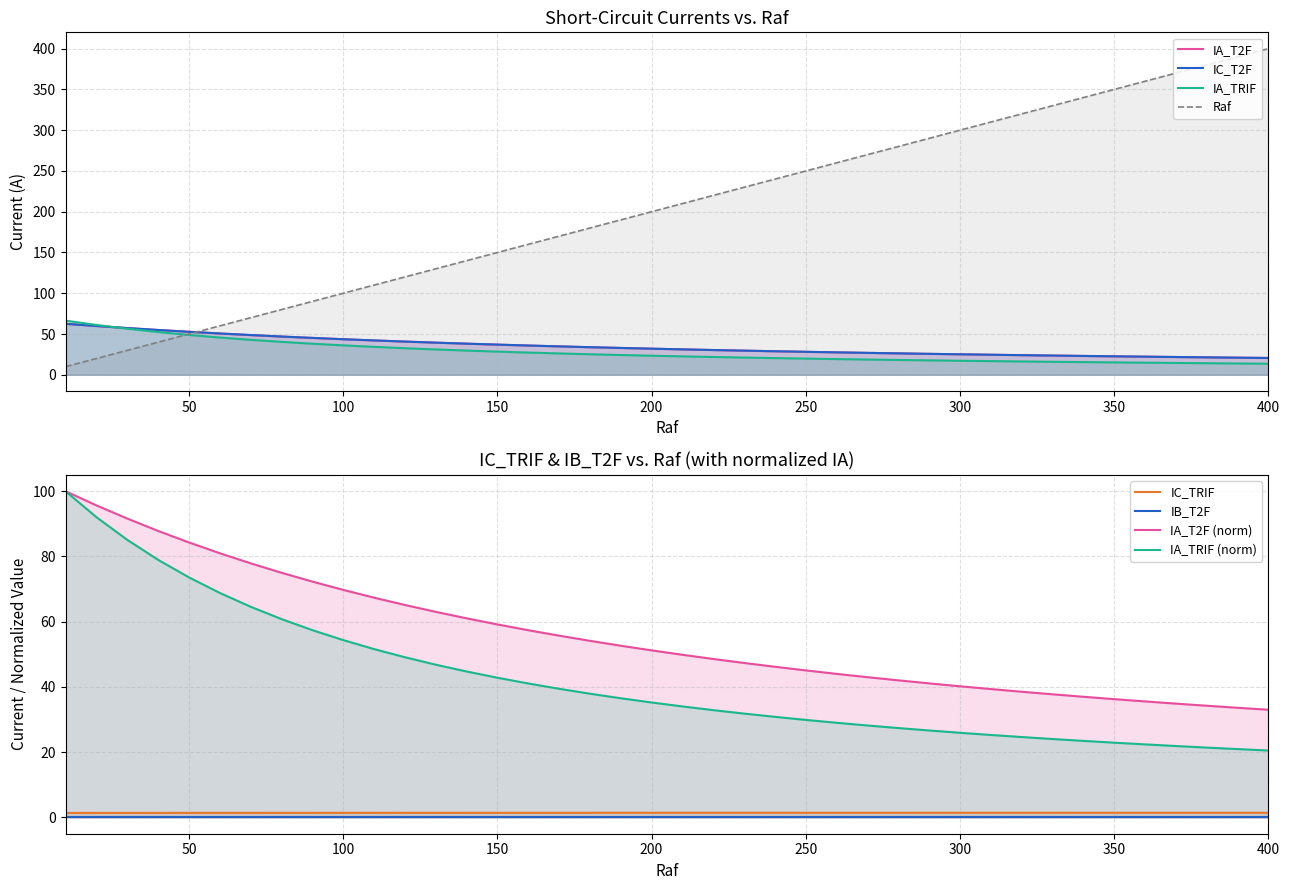

What is the greatest value displayed?

400.0